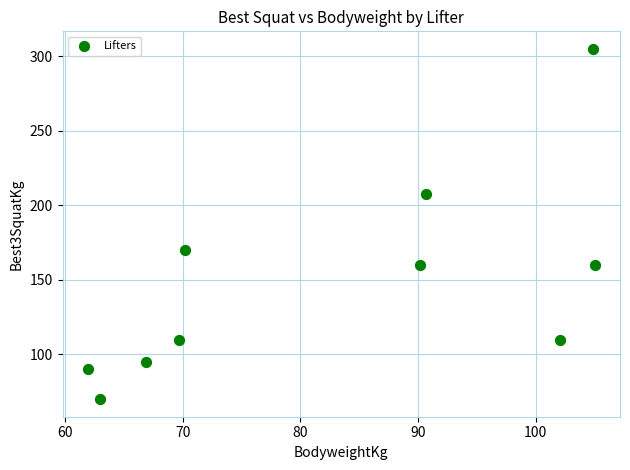

What is the range of Y values (max minus min)?

235.0